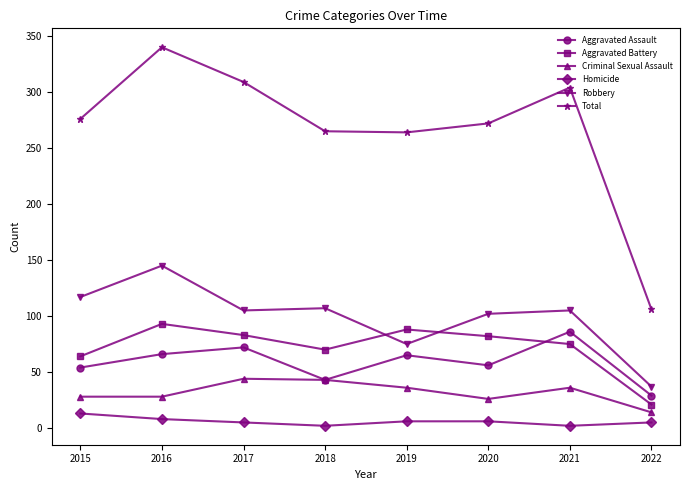

True or false: Total has more than 0 interior local peaks.

True